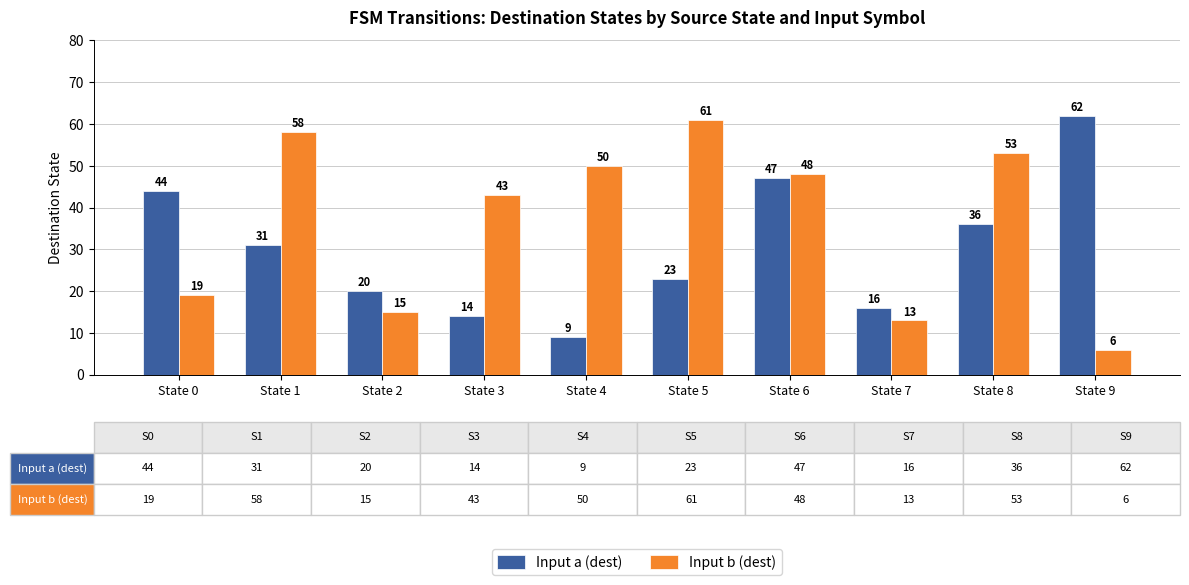

At which label does Input a (dest) reach its peak?

State 9